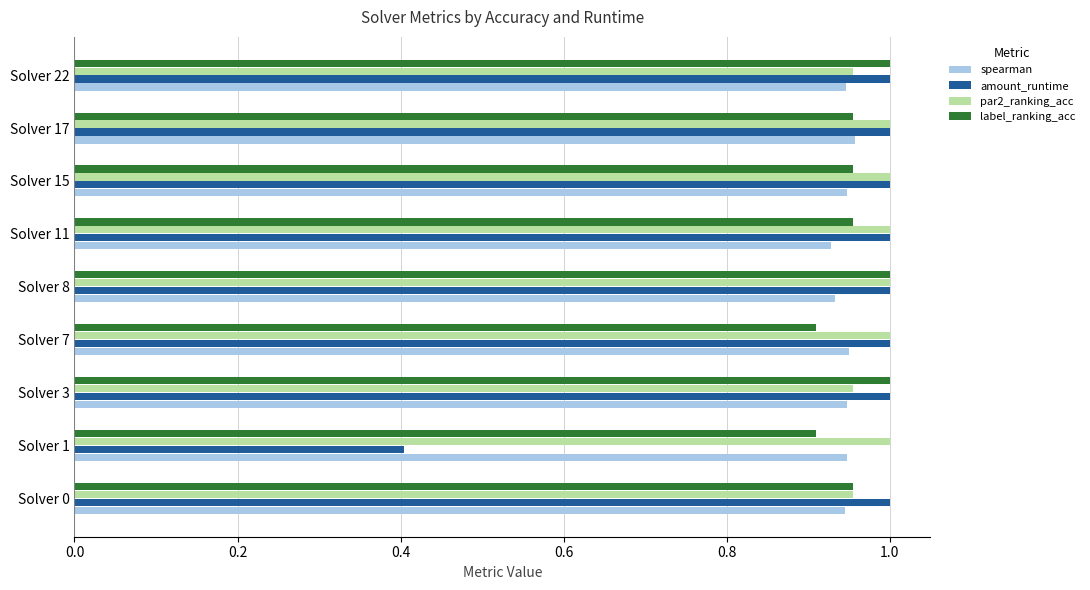

Is the value of par2_ranking_acc at Solver 1 greater than the value of spearman at Solver 0?

Yes